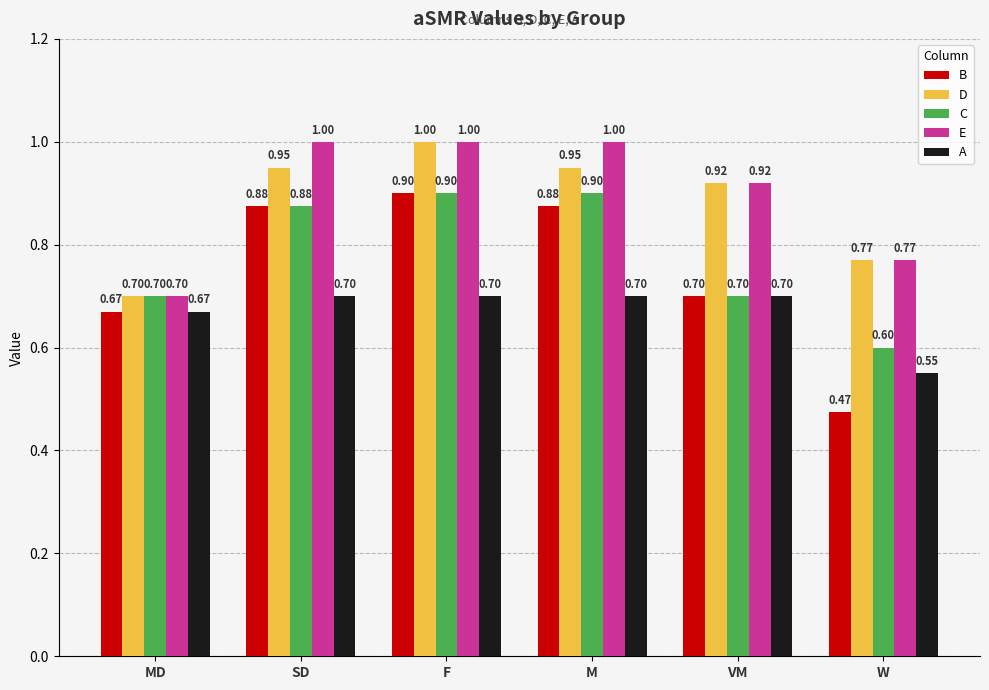

What is the total value across all series at M?

4.4